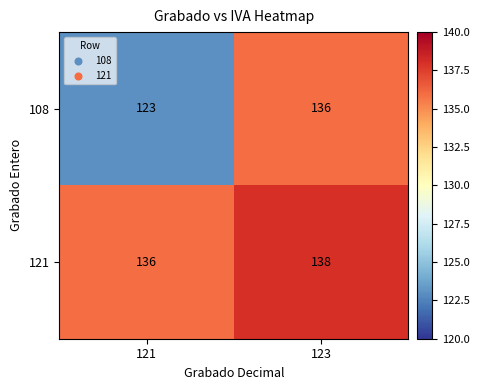

What is the minimum value shown in the chart?

123